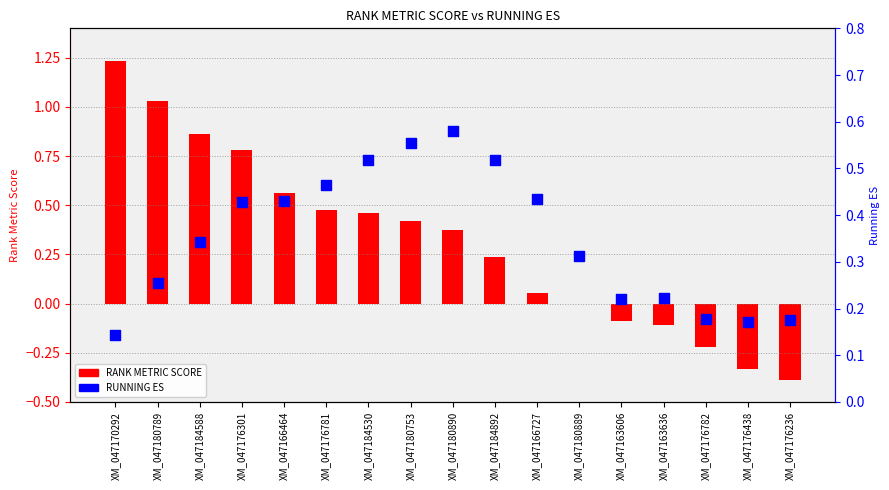

What is the total value across all series at XM_047176236?

-0.2